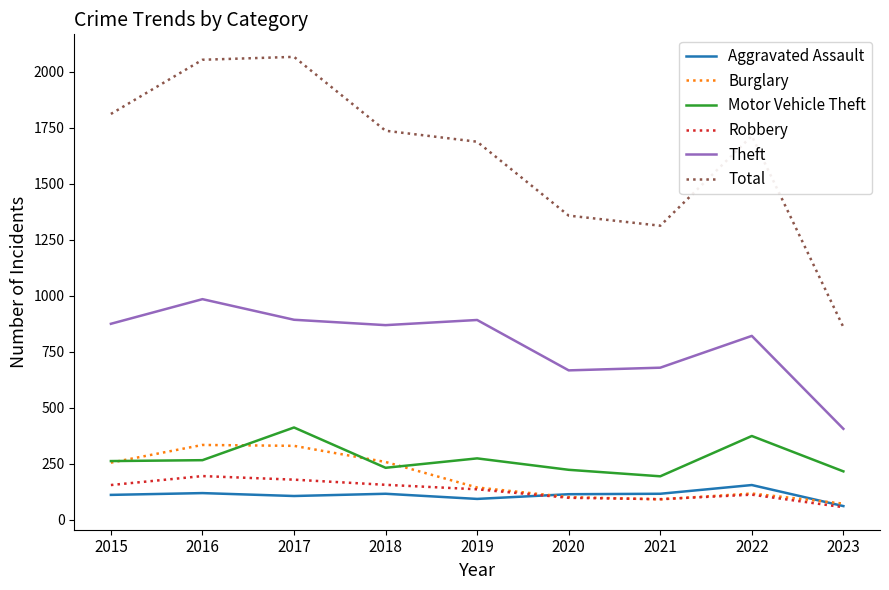

True or false: Burglary and Total intersect in this chart.

False